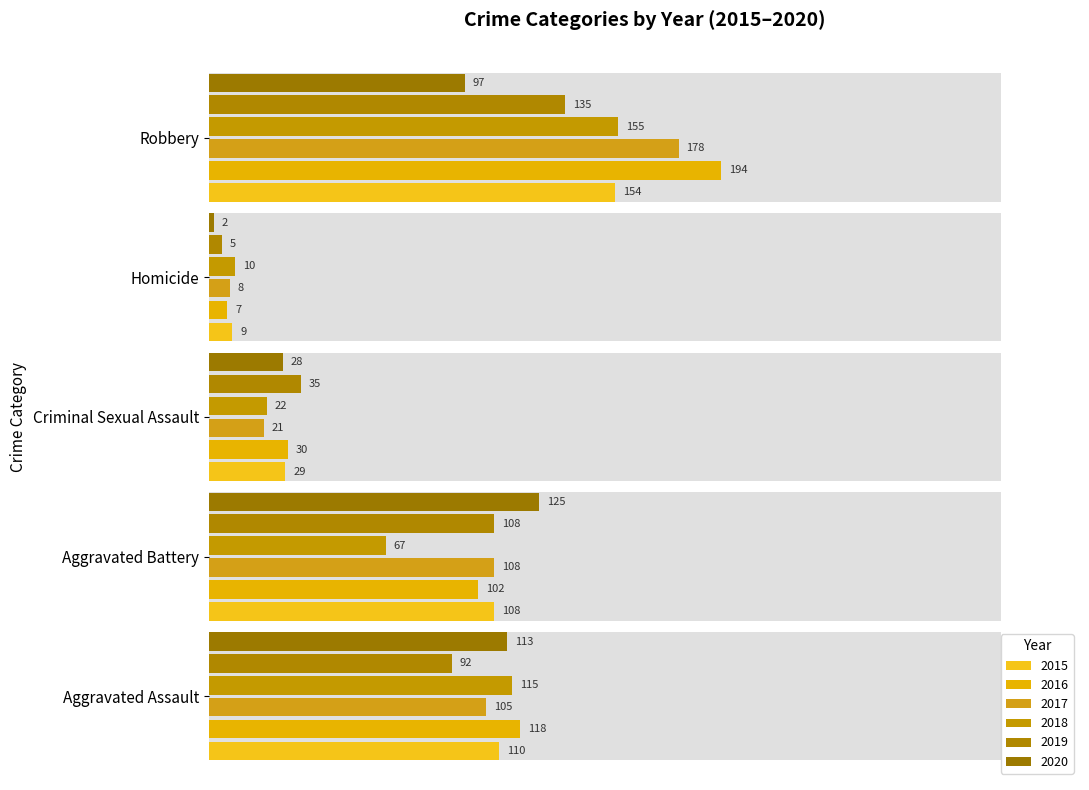

What is the difference between the 2016 values at Robbery and Homicide?

187